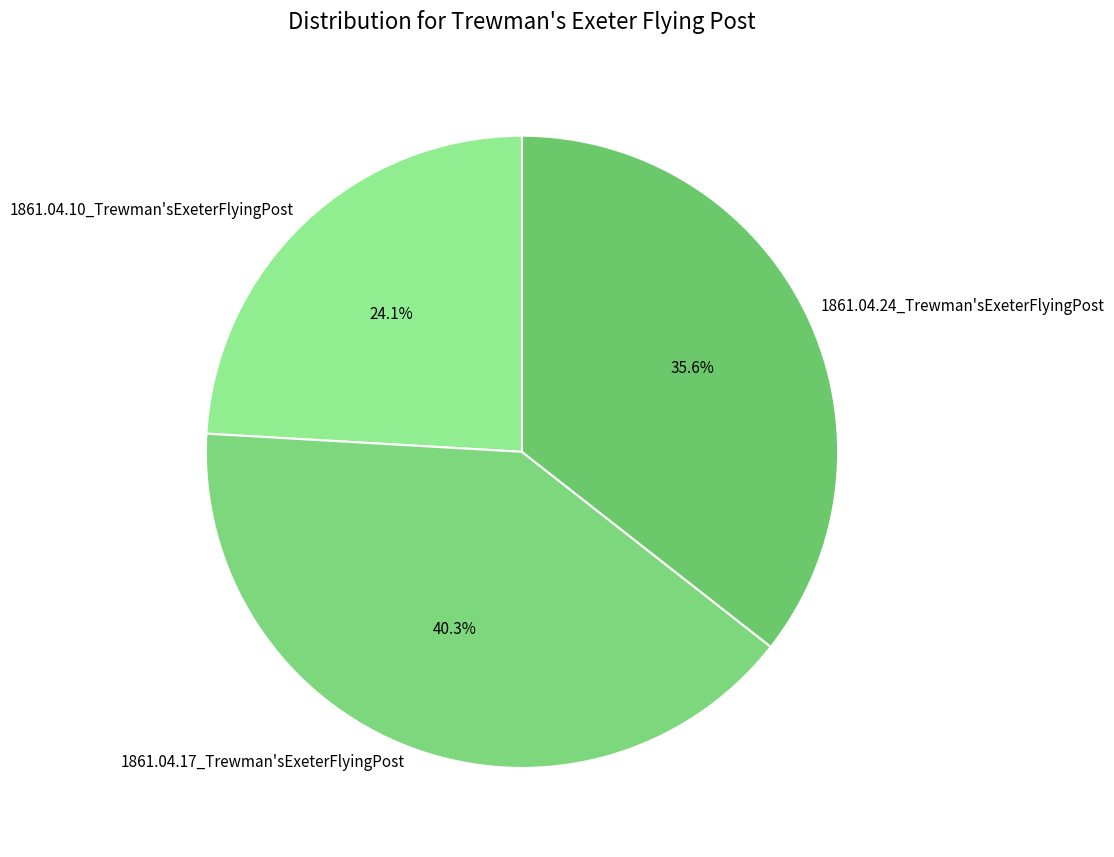

Does 1861.04.17_Trewman'sExeterFlyingPost represent more than half of the total?

No